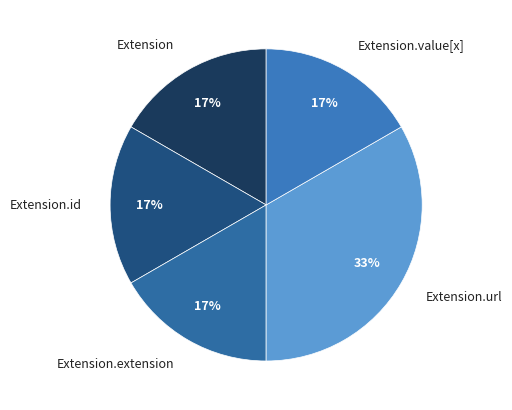

Which slice is the largest?

Extension.url